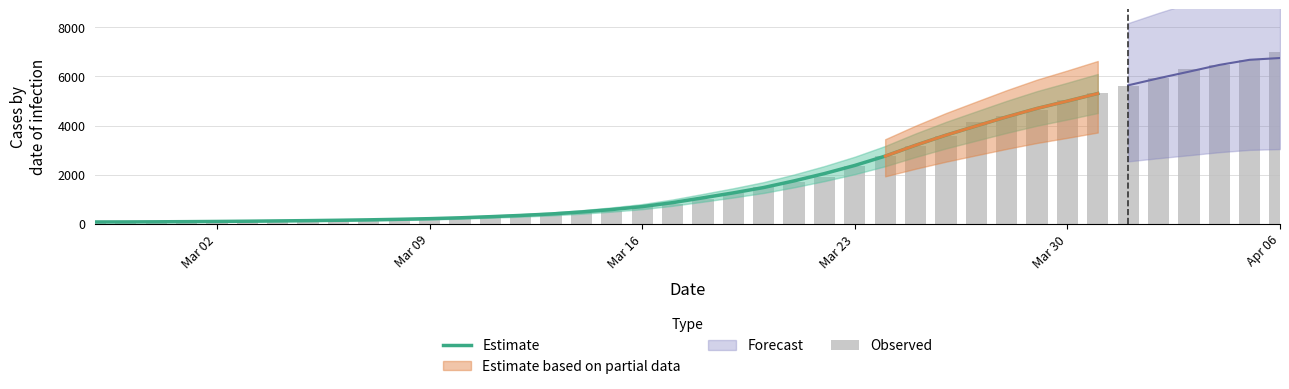

Rank the categories by value from highest to lowest.

2020-04-06, 2020-04-05, 2020-04-04, 2020-04-03, 2020-04-02, 2020-04-01, 2020-03-31, 2020-03-30, 2020-03-29, 2020-03-28, 2020-03-27, 2020-03-26, 2020-03-25, 2020-03-24, 2020-03-23, 2020-03-22, 2020-03-21, 2020-03-20, 2020-03-19, 2020-03-18, 2020-03-17, 2020-03-16, 2020-03-15, 2020-03-14, 2020-03-13, 2020-03-12, 2020-03-11, 2020-03-10, 2020-03-09, 2020-03-08, 2020-03-07, 2020-03-06, 2020-03-05, 2020-03-04, 2020-03-03, 2020-03-02, 2020-03-01, 2020-02-29, 2020-02-28, 2020-02-27